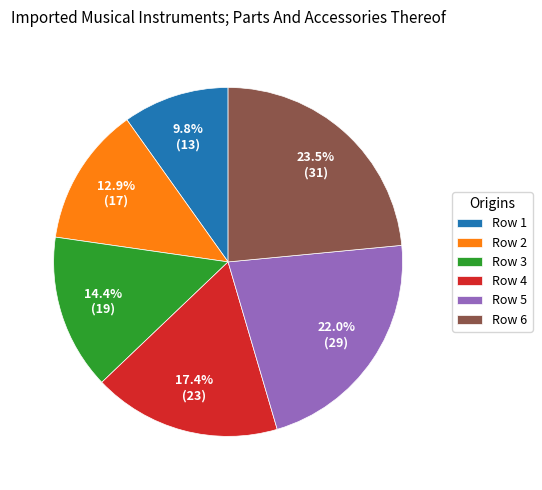

Rank the categories by value from lowest to highest.

Row 1, Row 2, Row 3, Row 4, Row 5, Row 6